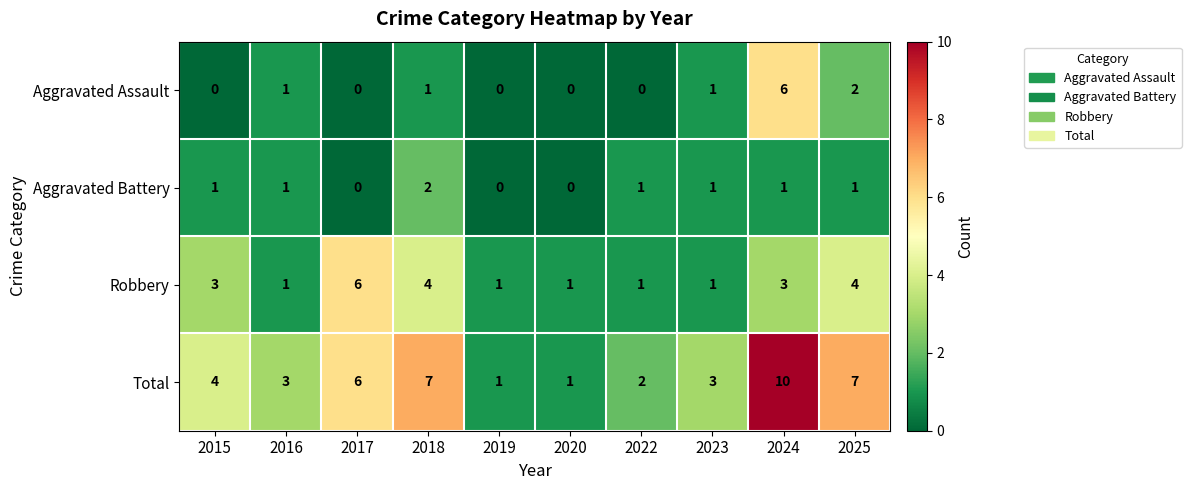

Is it true that Aggravated Battery equals 0 at 2022?

False